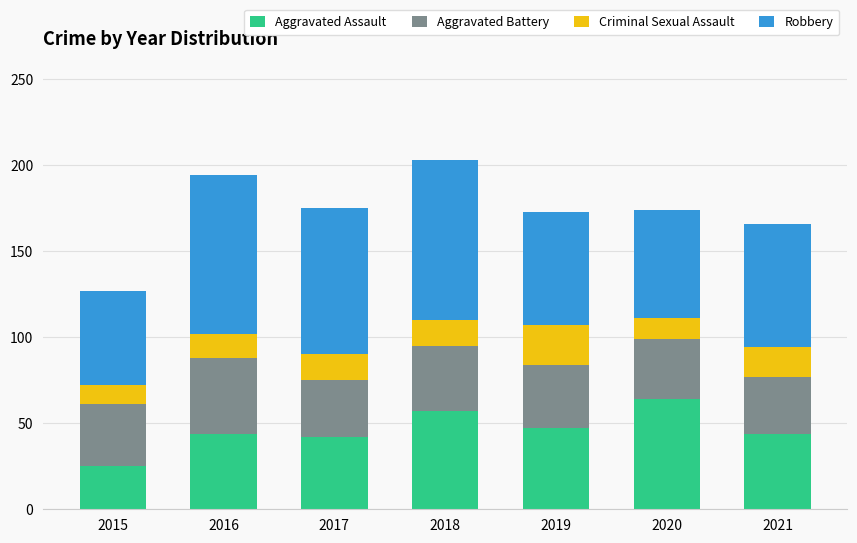

The Aggravated Assault series shows 44 at 2016. True or false?

True